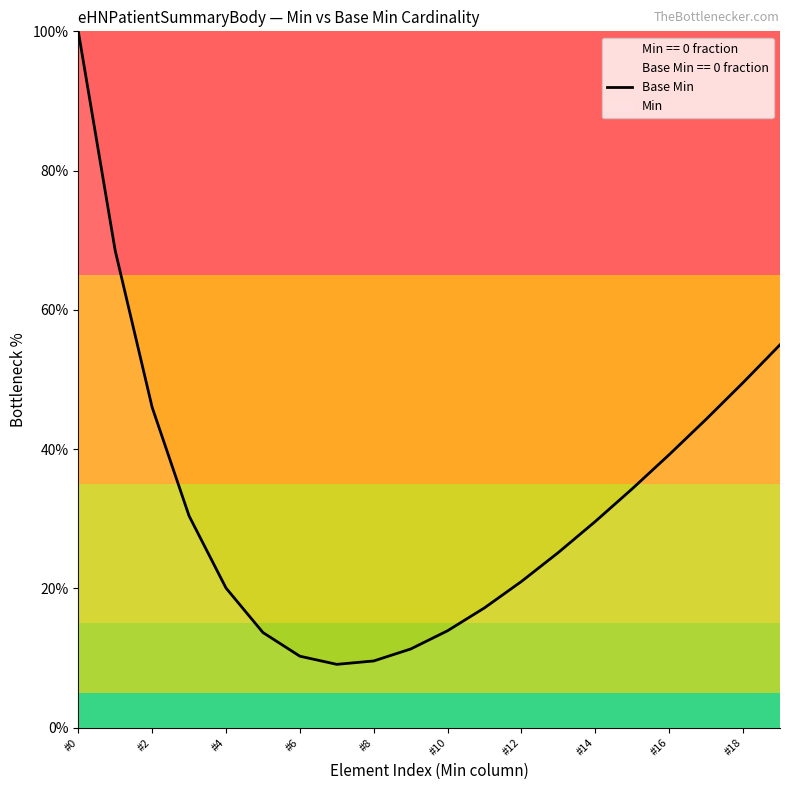

What position from the left is 15?

16